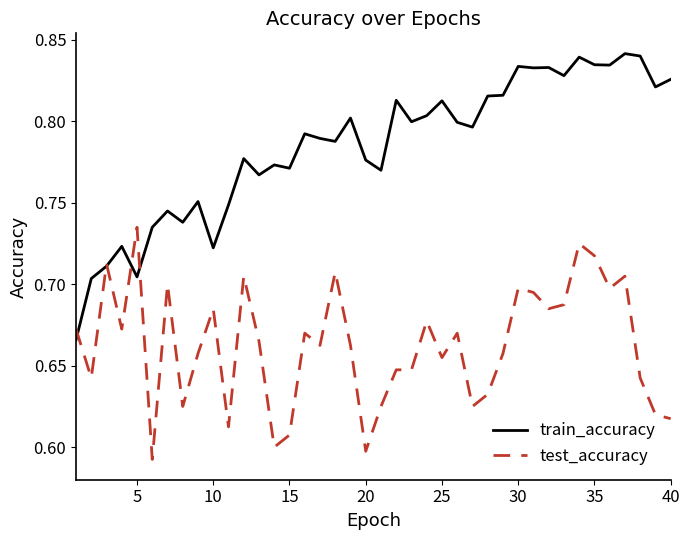

Which series has the largest range (max minus min)?

train_accuracy